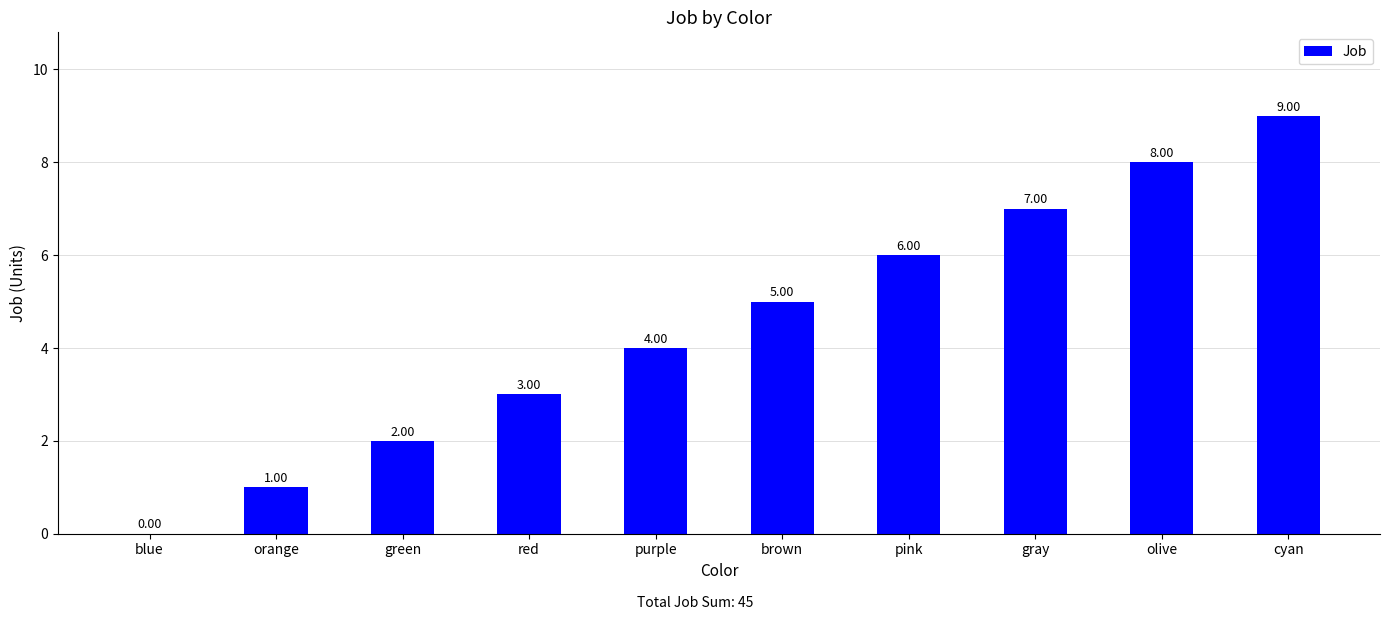

Count the values in the range 2 to 7.

6